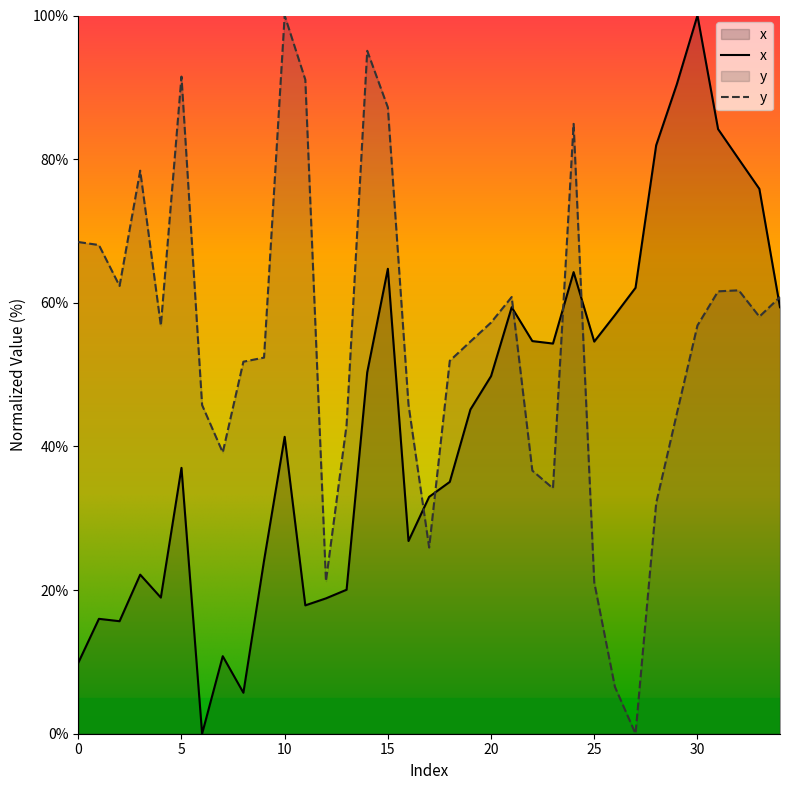

Which series has the largest total across all categories?

y